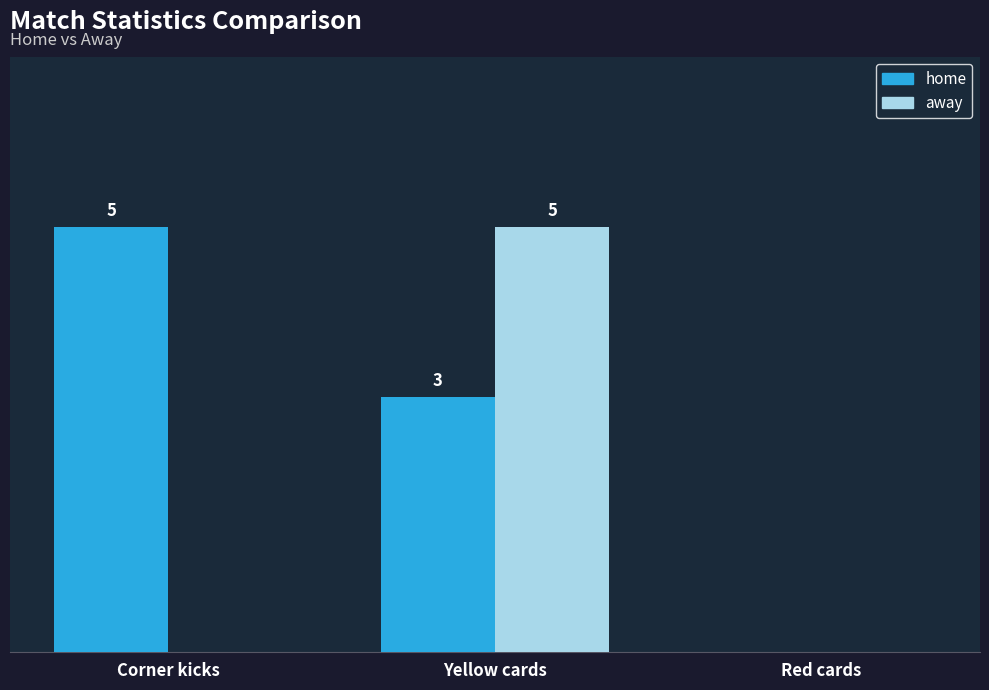

Which series has the largest total across all categories?

home